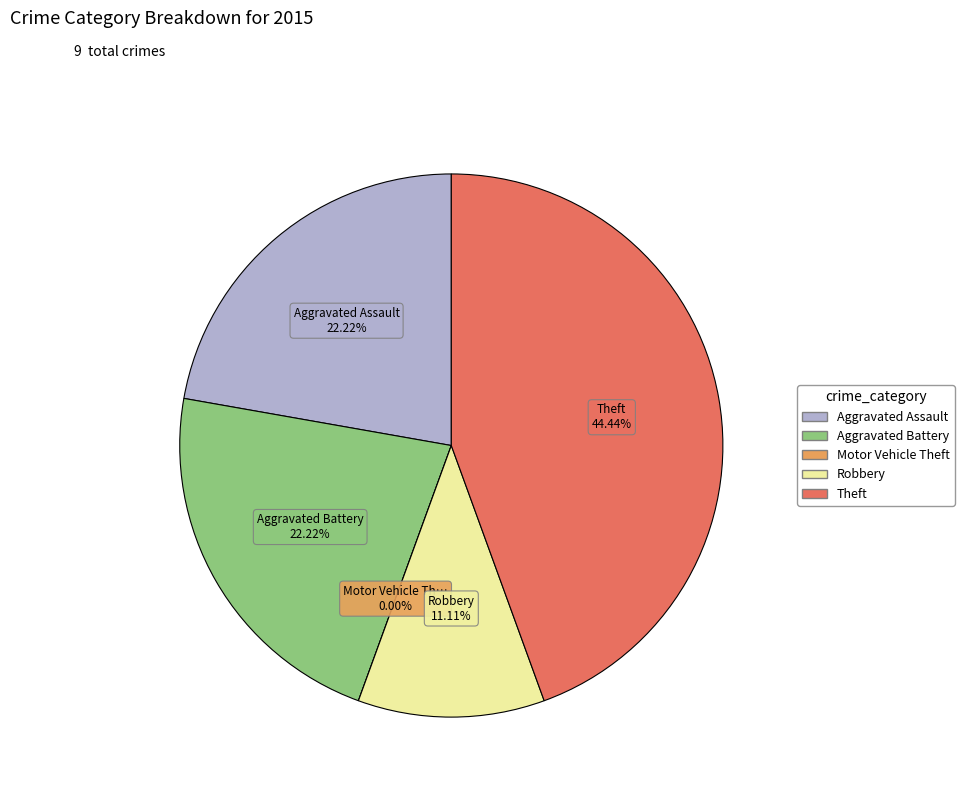

Rank the categories by value from lowest to highest.

Motor Vehicle Theft, Robbery, Aggravated Assault, Aggravated Battery, Theft